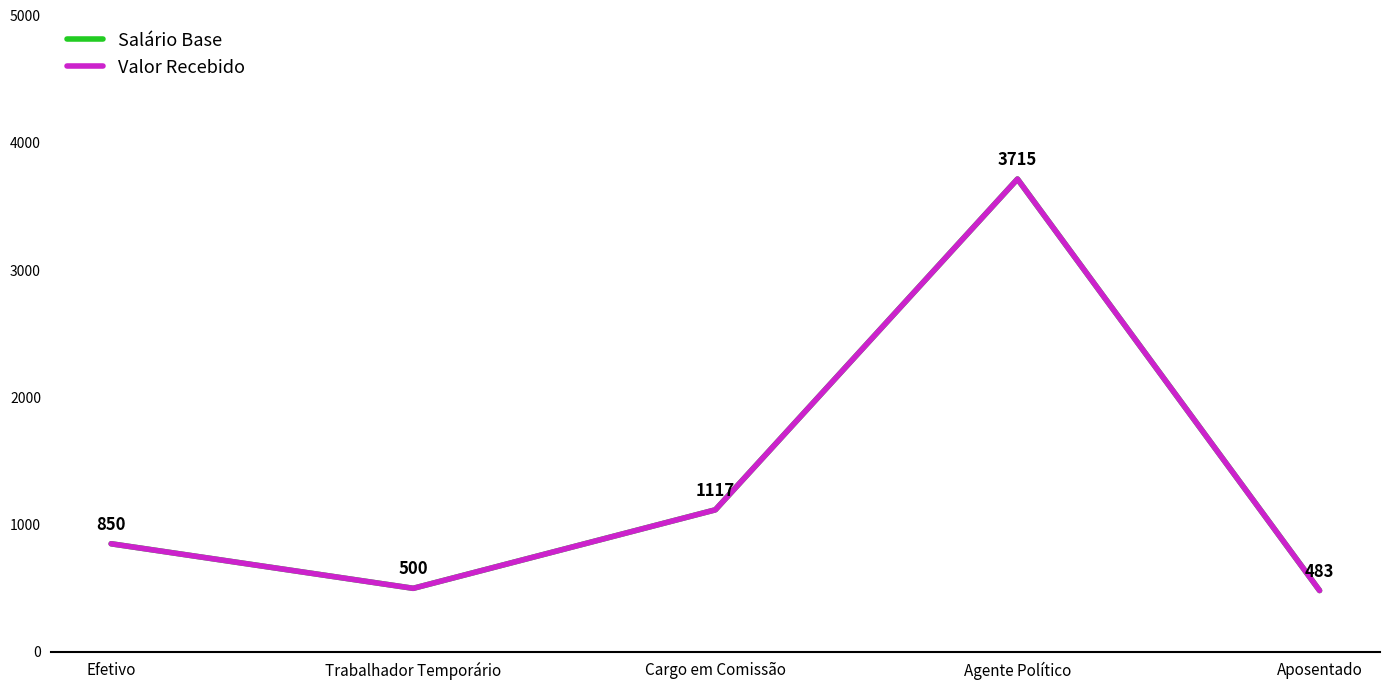

Which series has the largest total across all categories?

Salário Base